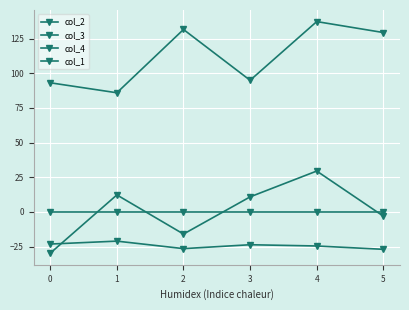

Does the chart have visible grid lines?

Yes